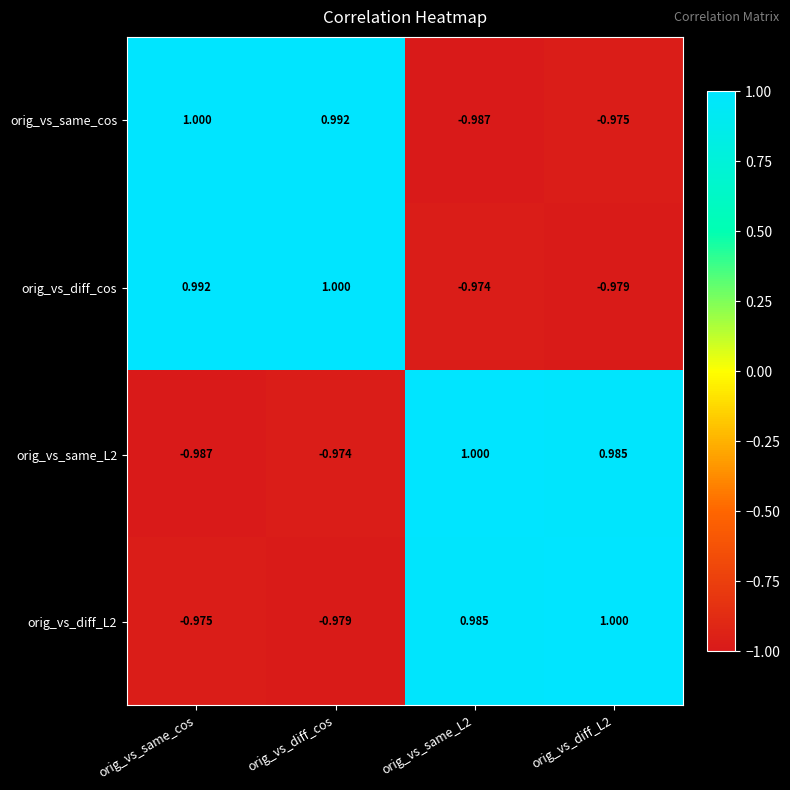

Between orig_vs_diff_cos and orig_vs_same_L2, which series saw the biggest shift?

orig_vs_same_cos